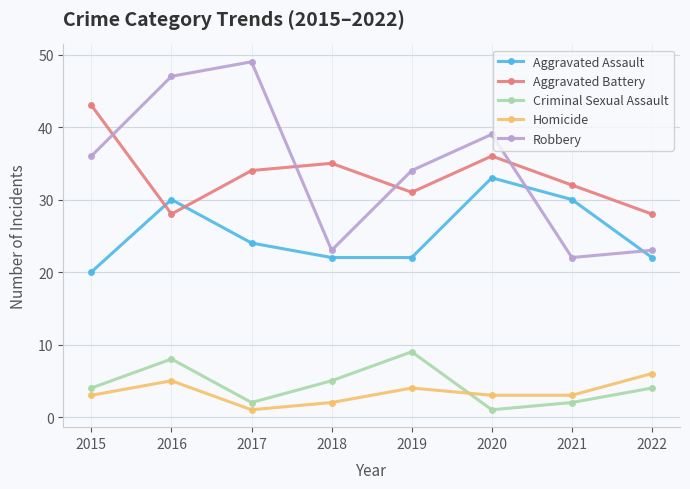

Reading left to right, list all the values displayed in this chart.

Aggravated Assault: 2015=20	2016=30	2017=24	2018=22	2019=22	2020=33	2021=30	2022=22
Aggravated Battery: 2015=43	2016=28	2017=34	2018=35	2019=31	2020=36	2021=32	2022=28
Criminal Sexual Assault: 2015=4	2016=8	2017=2	2018=5	2019=9	2020=1	2021=2	2022=4
Homicide: 2015=3	2016=5	2017=1	2018=2	2019=4	2020=3	2021=3	2022=6
Robbery: 2015=36	2016=47	2017=49	2018=23	2019=34	2020=39	2021=22	2022=23